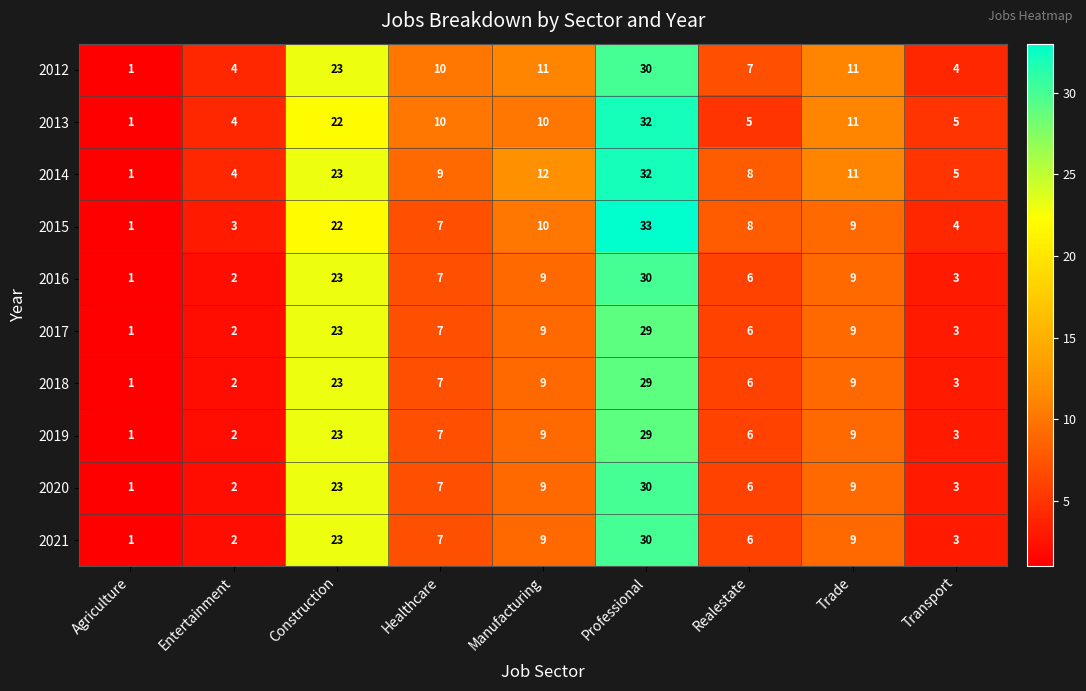

How many categories are shown in the chart?

9